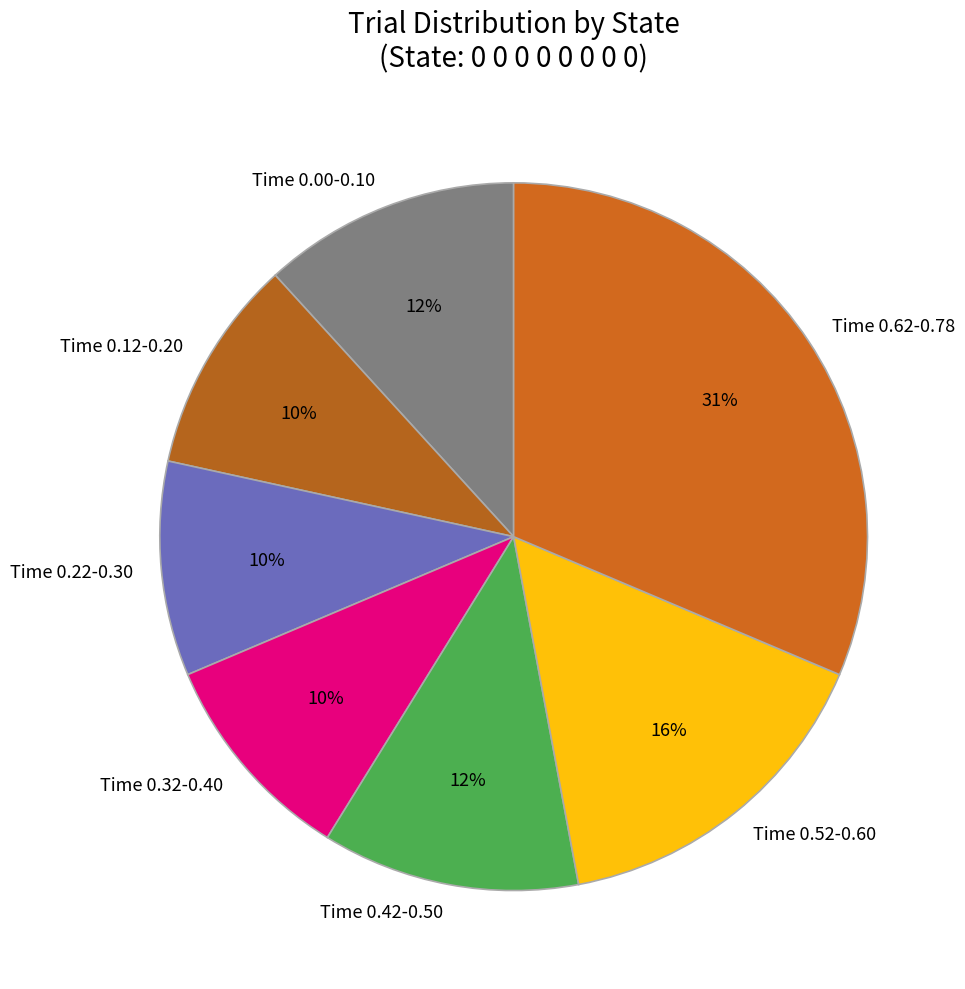

Is the sum of Time 0.62-0.78 and Time 0.32-0.40 greater than half?

No